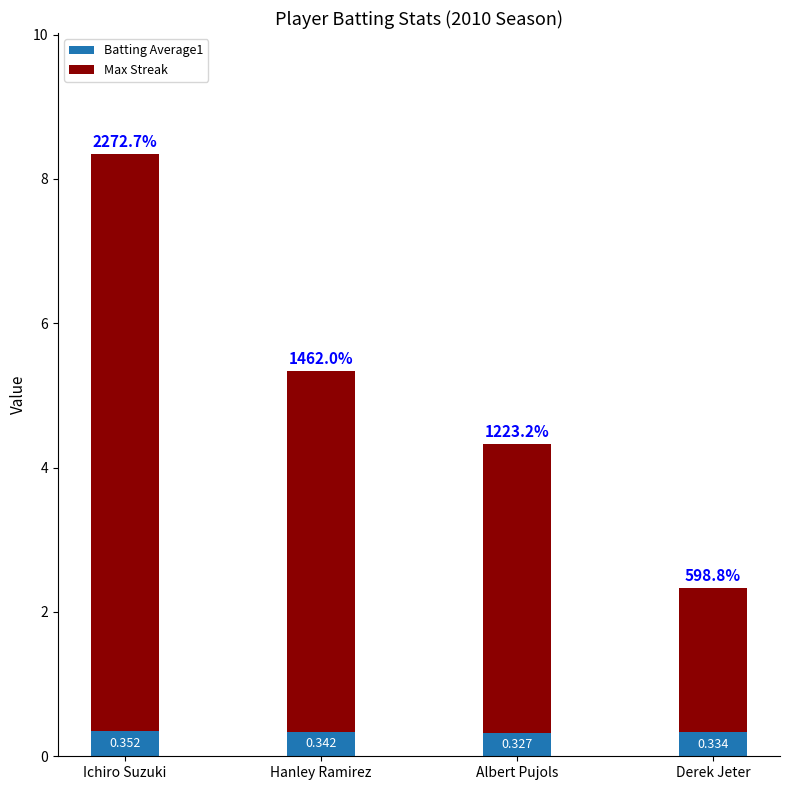

Where is Batting Average1 nearest to the value 0?

Albert Pujols